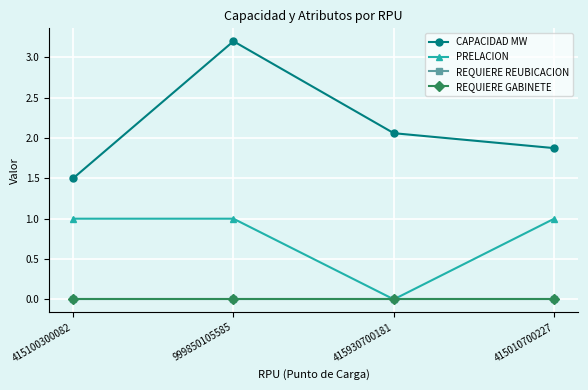

What is the value of the PRELACION point at the 4th from the left?

1.0